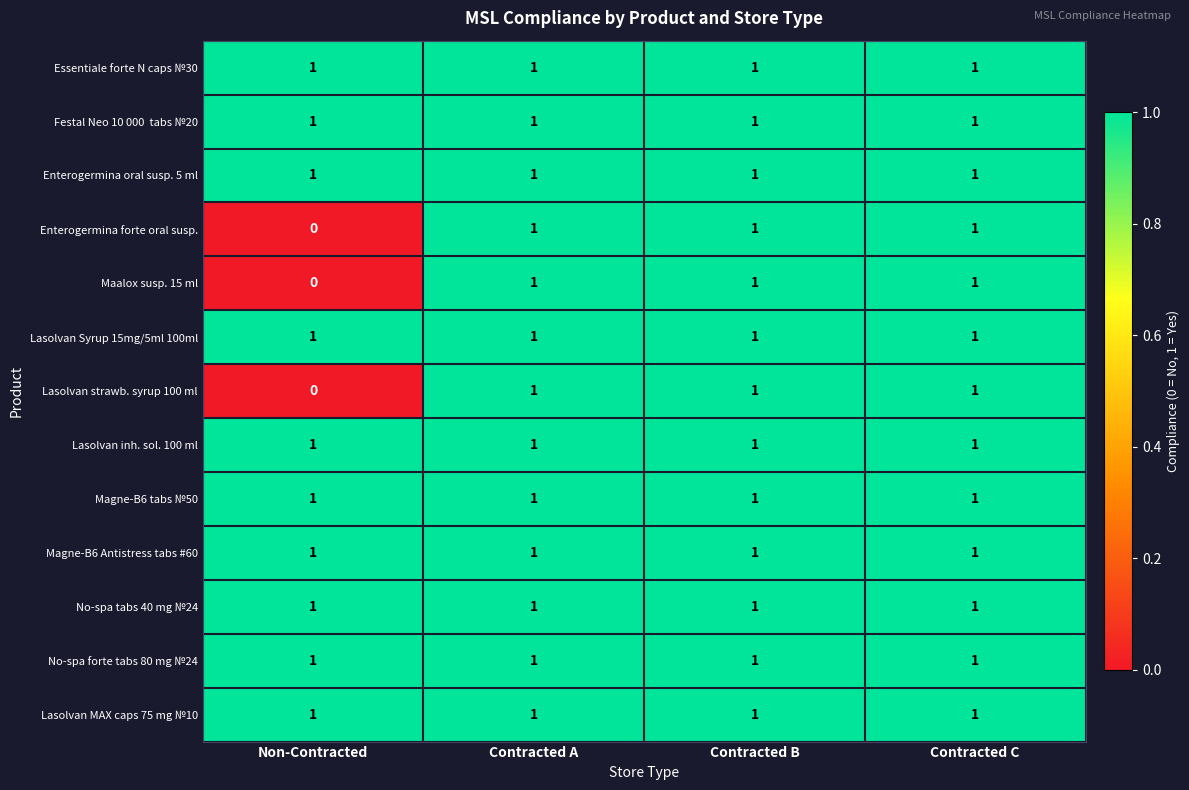

Is the value of Essentiale forte N caps №30 at Contracted B greater than the value of Enterogermina forte oral susp. at Non-Contracted?

Yes